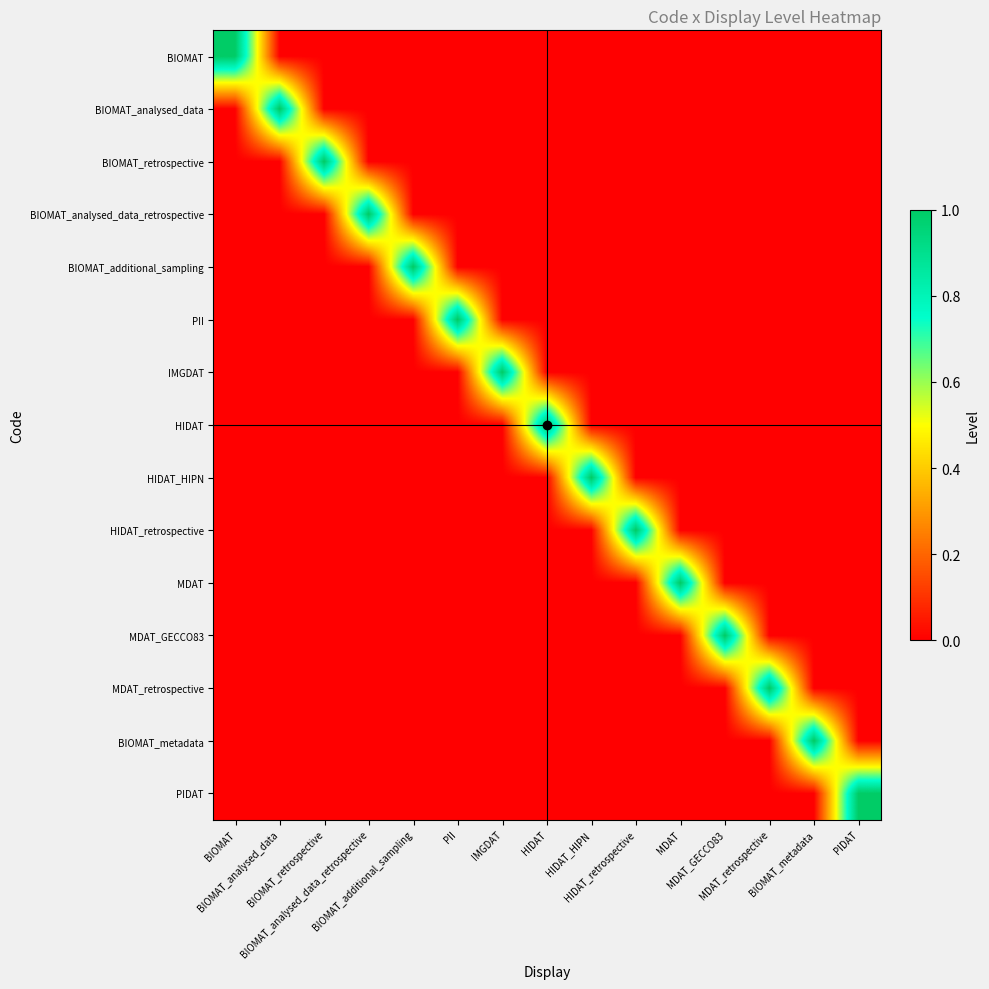

What is the greatest value displayed?

1